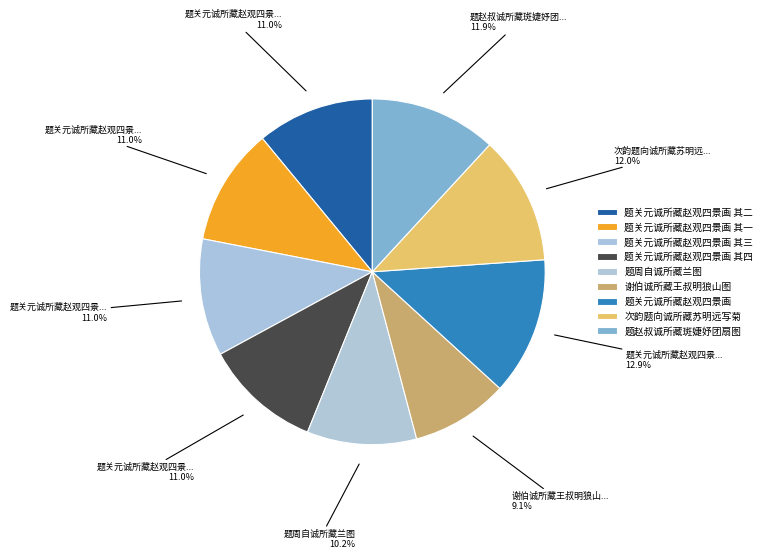

How many slices are in this pie chart?

9